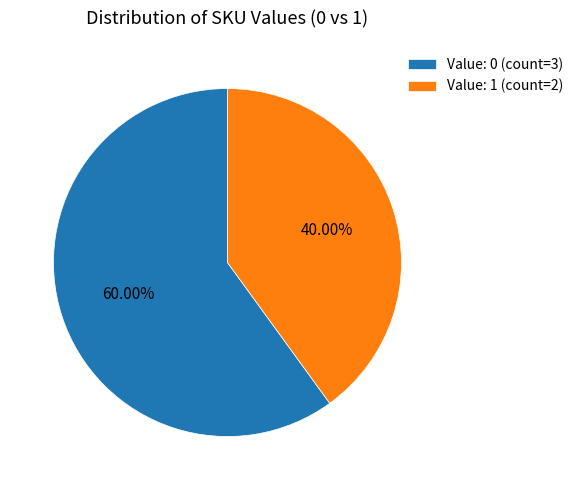

Which slice is the largest?

Value: 0 (count=3)